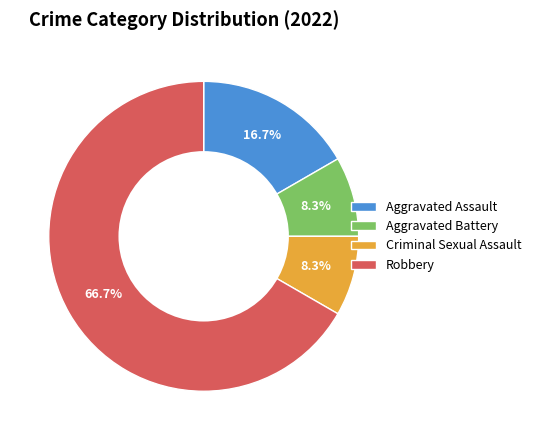

How many segments does this pie chart have?

4